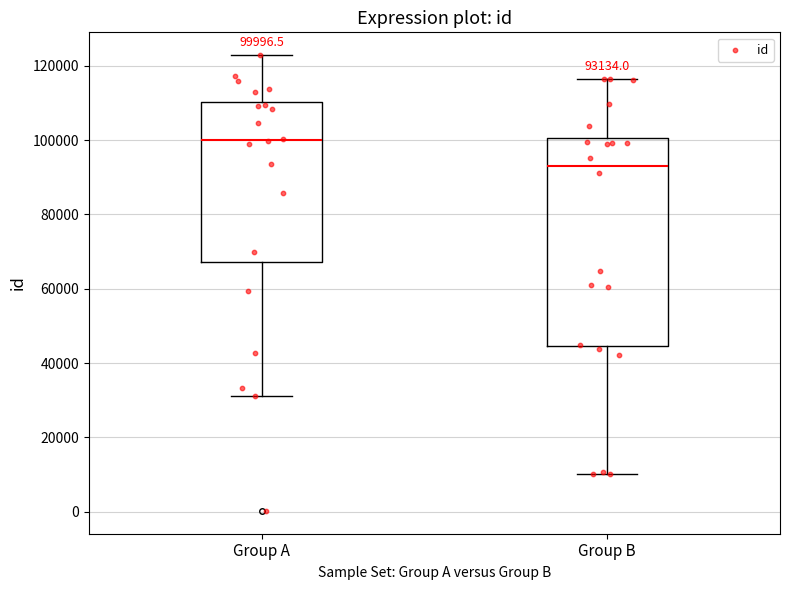

Comparing the boxes themselves (not the whiskers), which one is the tallest?

Group B